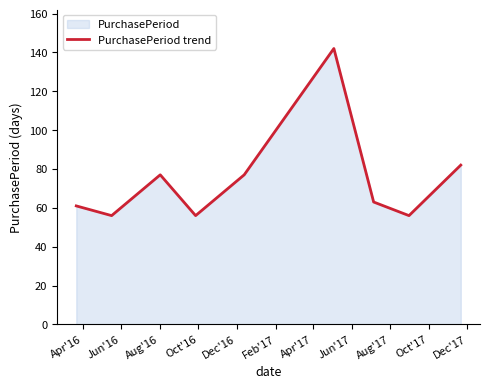

What is the minimum value shown in the chart?

56